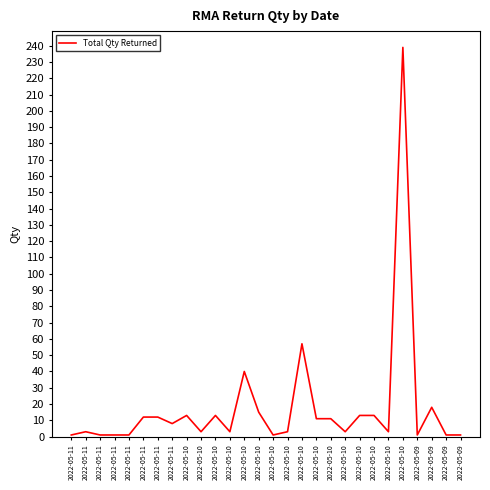

Does the chart display data point markers on the line(s)?

No